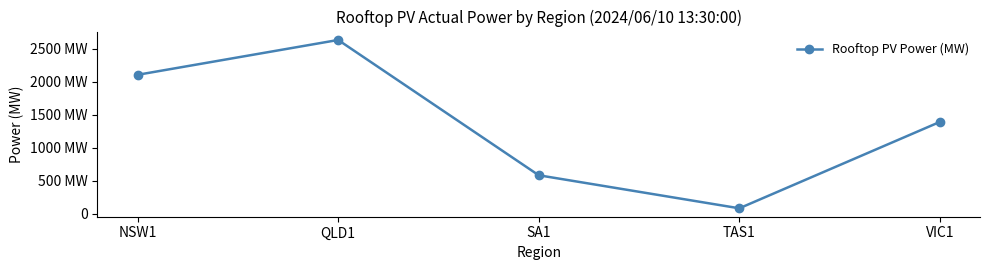

What value does the data have at NSW1?

2103.4